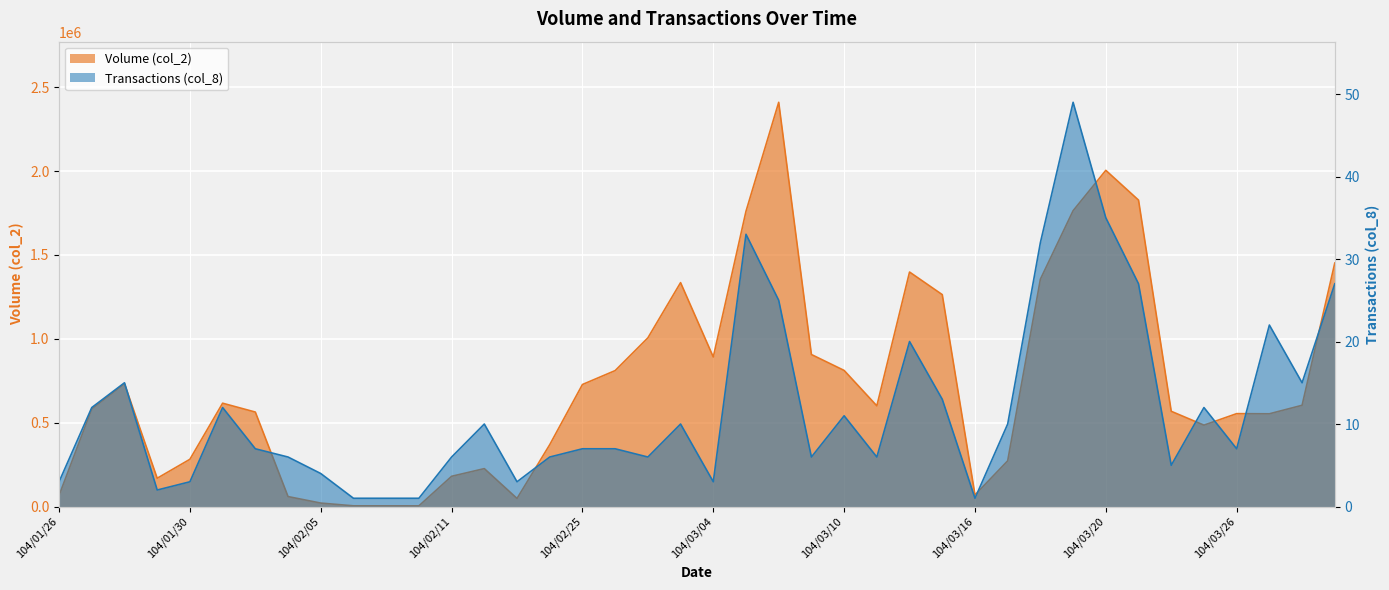

What value does the Transactions (col_8) series have at 104/03/03?

10